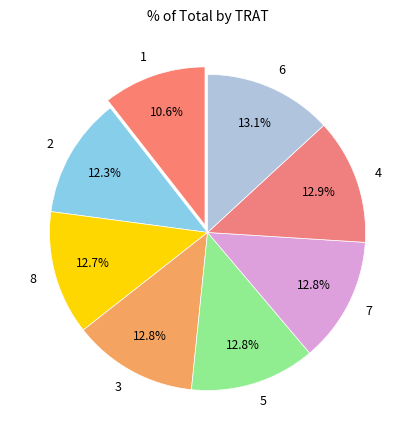

True or false: 8 accounts for 25% of the total.

False